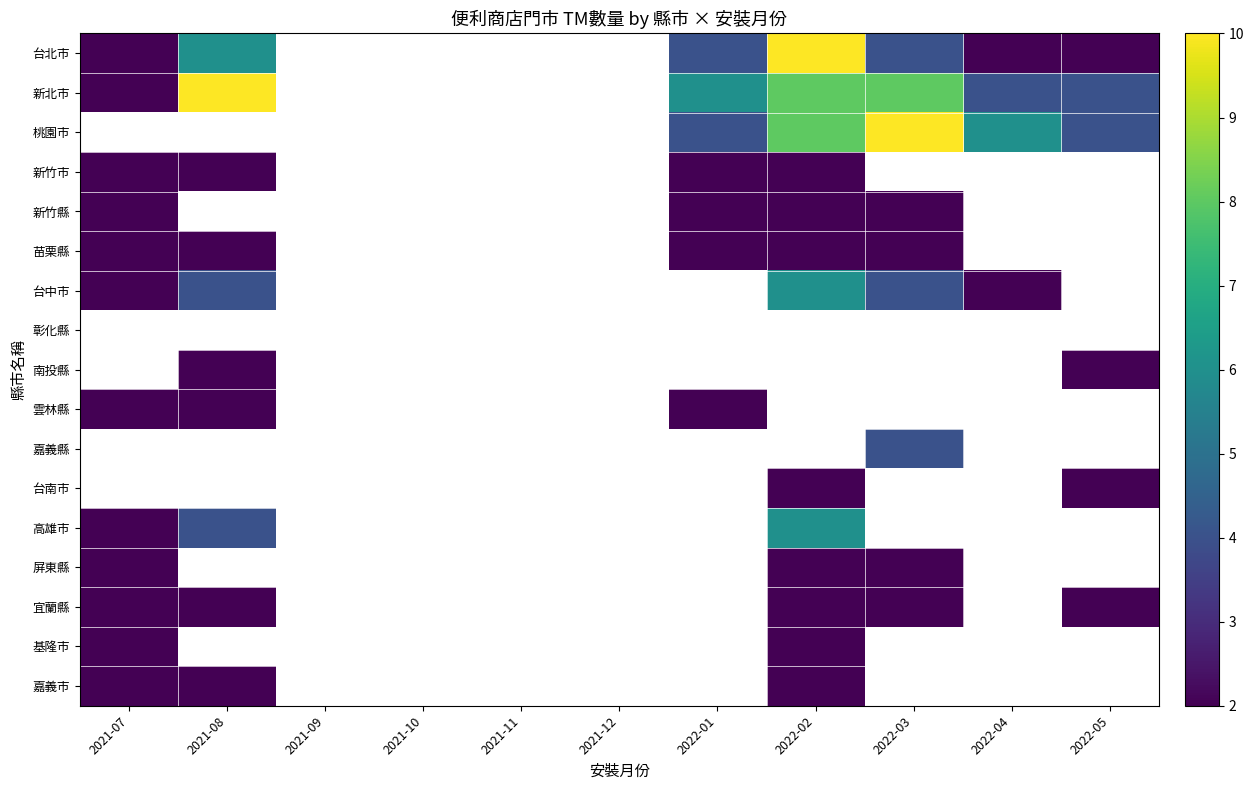

The value of 基隆市 at 2021-07 is 2.0. True or false?

True